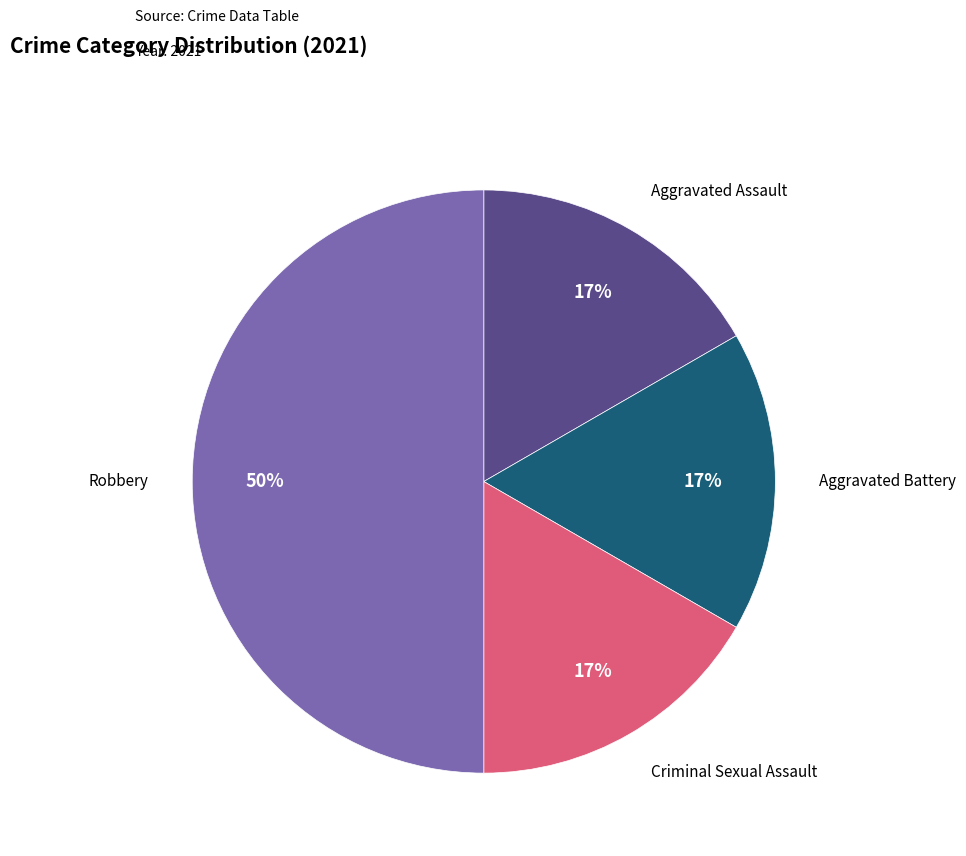

To the nearest percent, what is the difference between the largest and smallest slice percentages?

33%